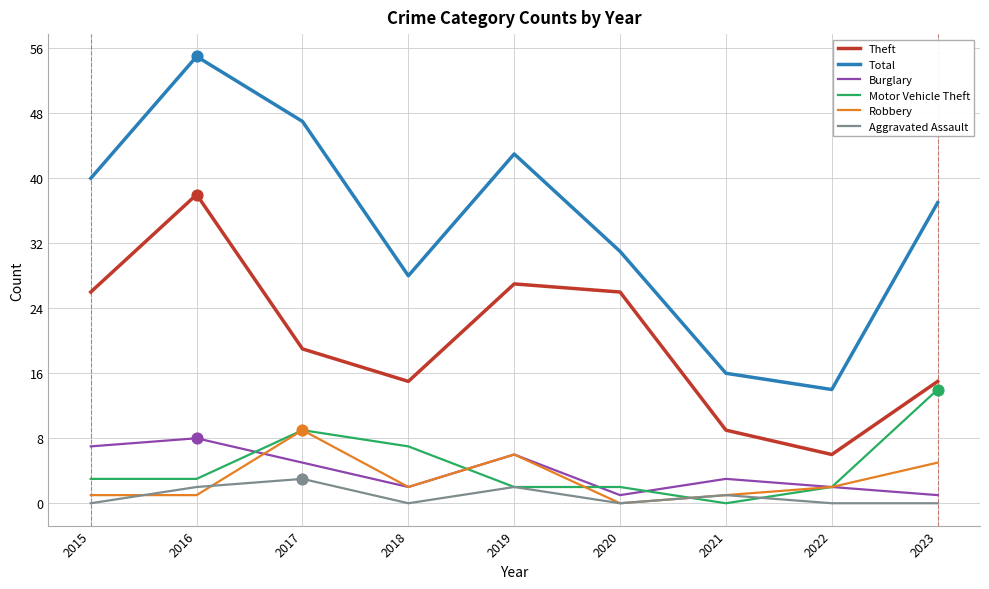

What is the total value across all series at 2020?

60